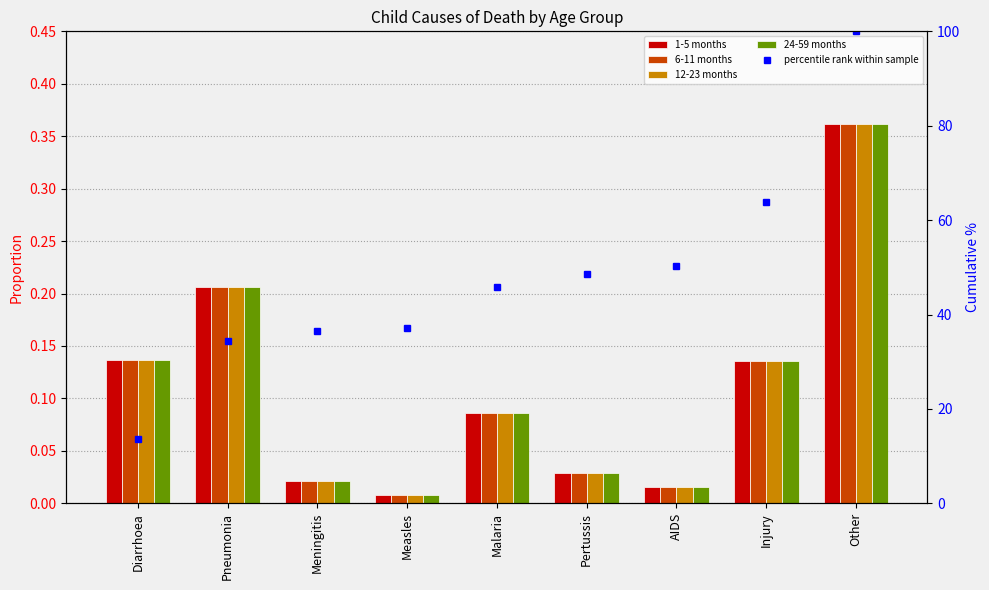

The value of 24-59 months at Malaria is 0.0. True or false?

False